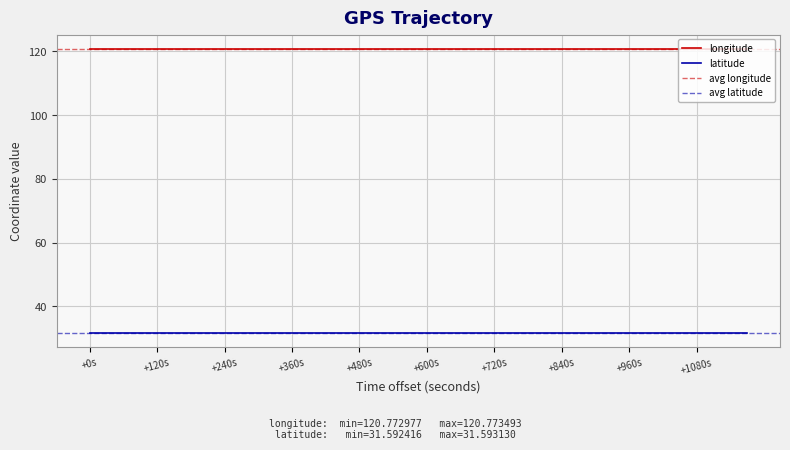

True or false: latitude and longitude cross at least once.

False